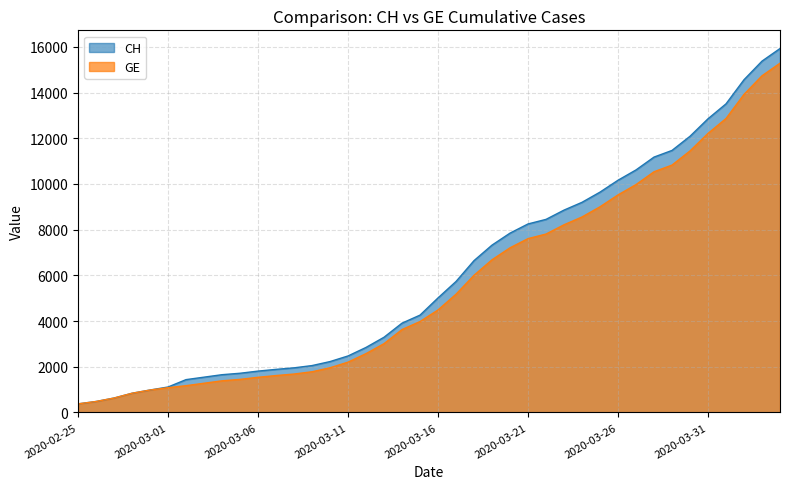

What is the average value of the CH series?

6053